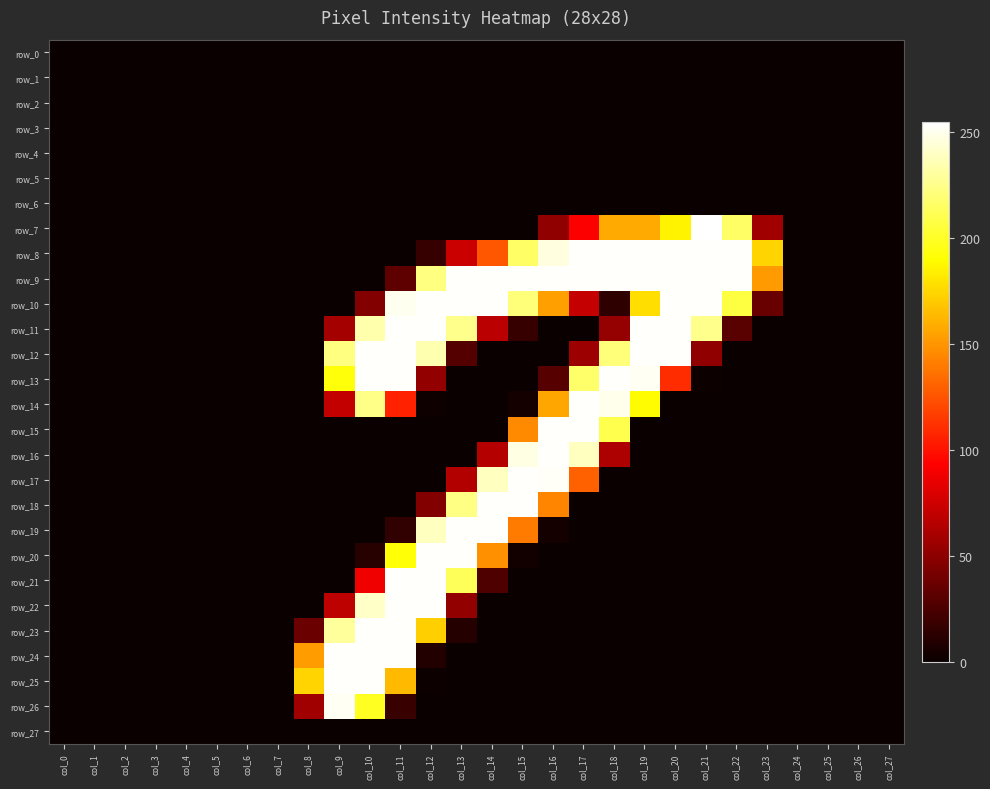

List the series in order of their peak value, lowest first.

row_0, row_1, row_2, row_3, row_4, row_5, row_6, row_27, row_26, row_8, row_9, row_10, row_11, row_12, row_13, row_14, row_15, row_16, row_17, row_18, row_19, row_20, row_21, row_22, row_23, row_24, row_25, row_7